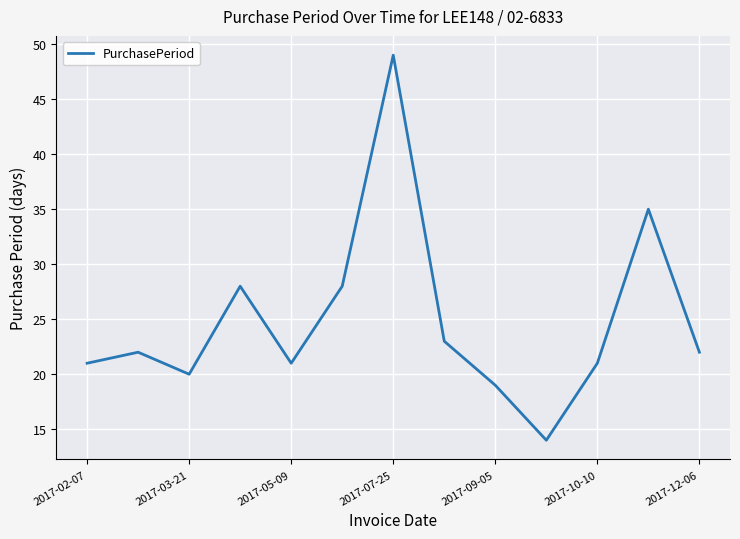

What is the greatest value displayed?

49